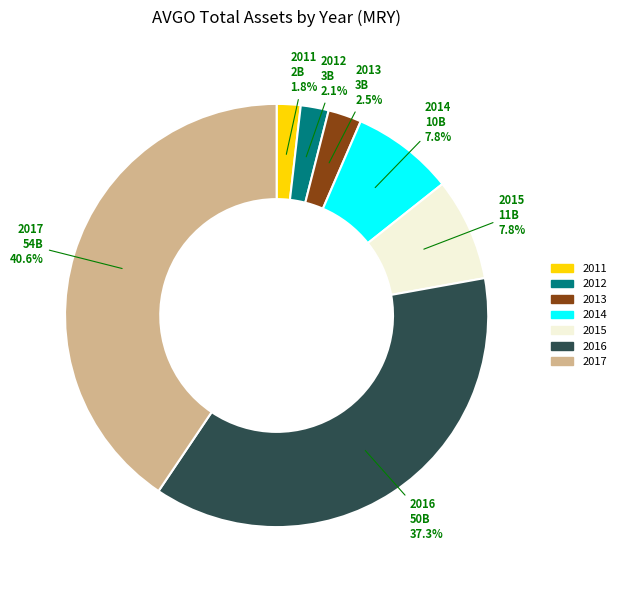

How many segments does this pie chart have?

7